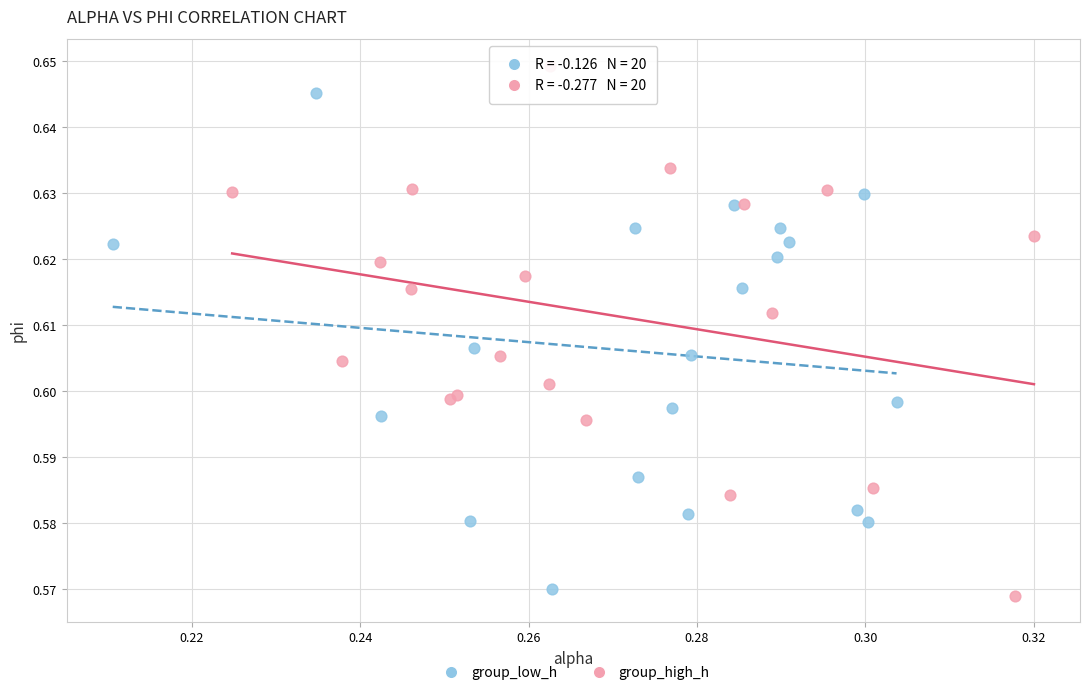

Which series reaches the maximum Y coordinate?

group_high_h